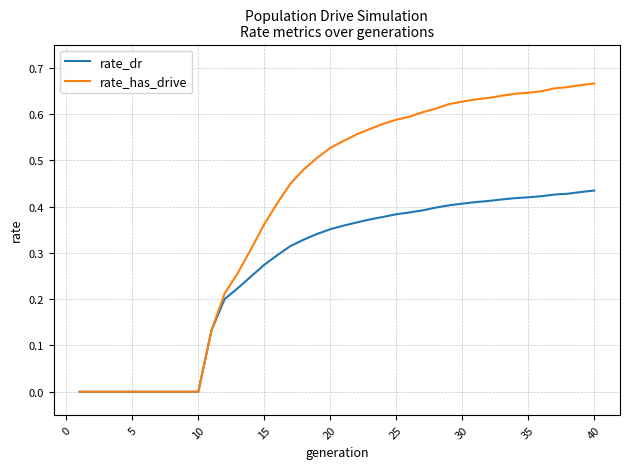

List the series in order of their peak value, lowest first.

rate_dr, rate_has_drive